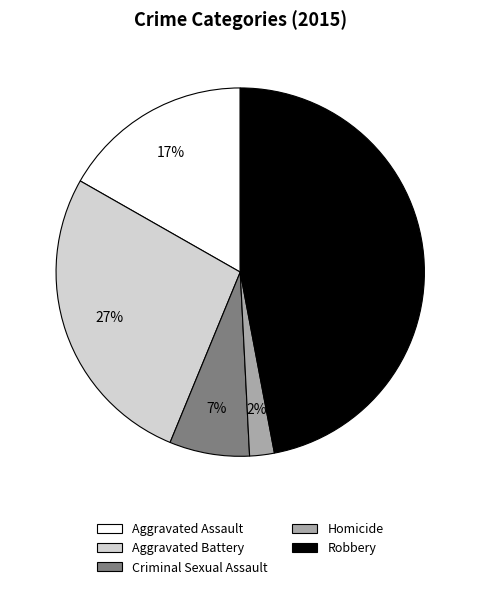

To the nearest percent, what portion does Aggravated Battery represent?

27%